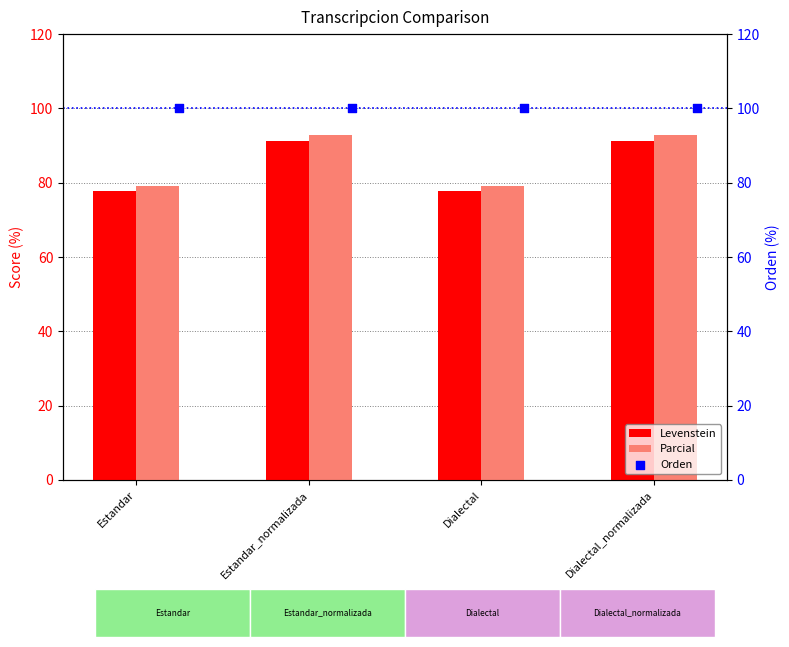

Which series contains the highest Y value?

Orden